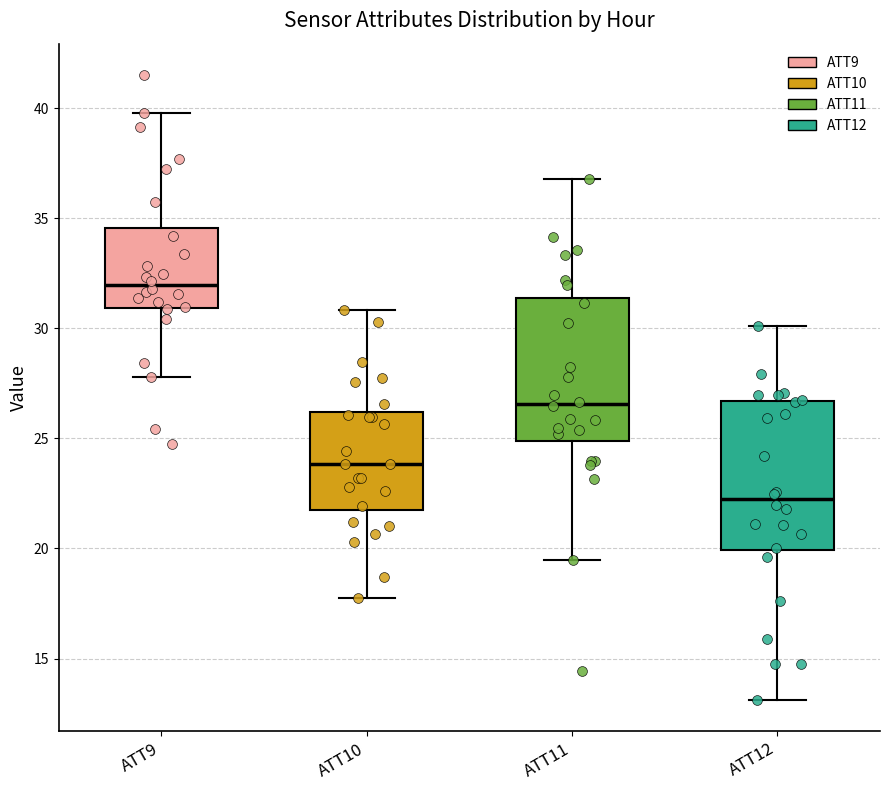

Where does the upper whisker of the box for ATT11 end on the y-axis? The values are not printed on the chart, so give them approximately, as read against the axis.

37.0